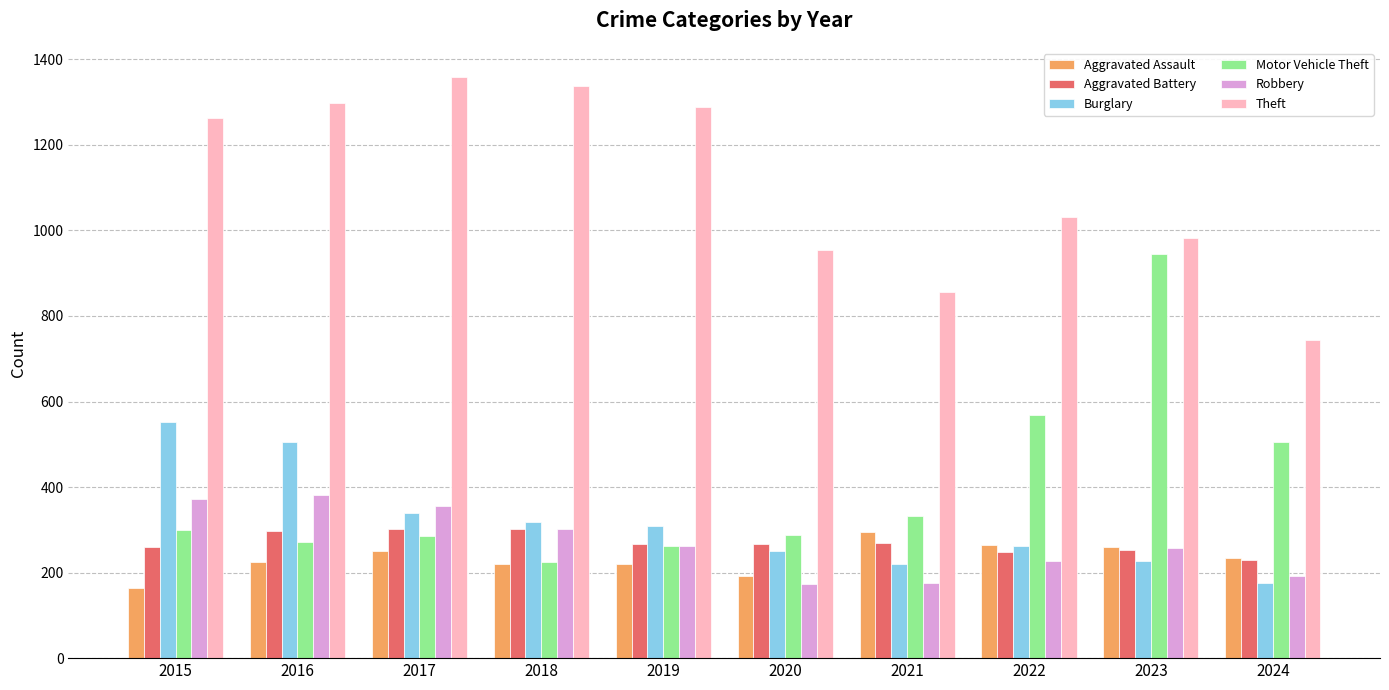

What is the spread (max minus min) of values at 2022?

805